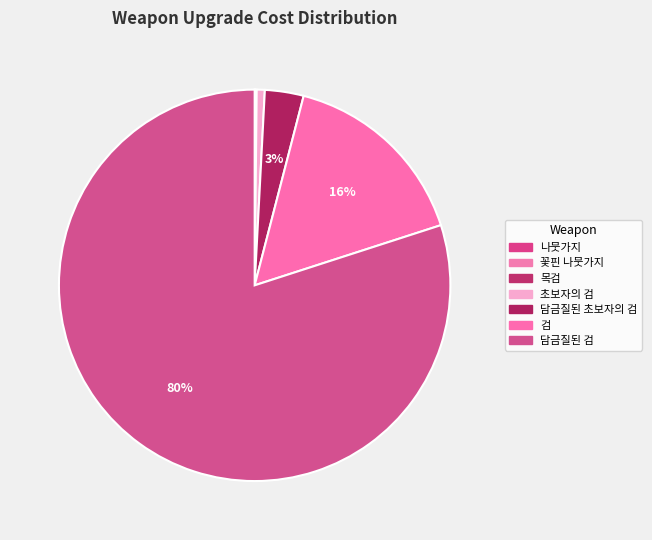

What percentage is NOT represented by 초보자의 검?

99.3%